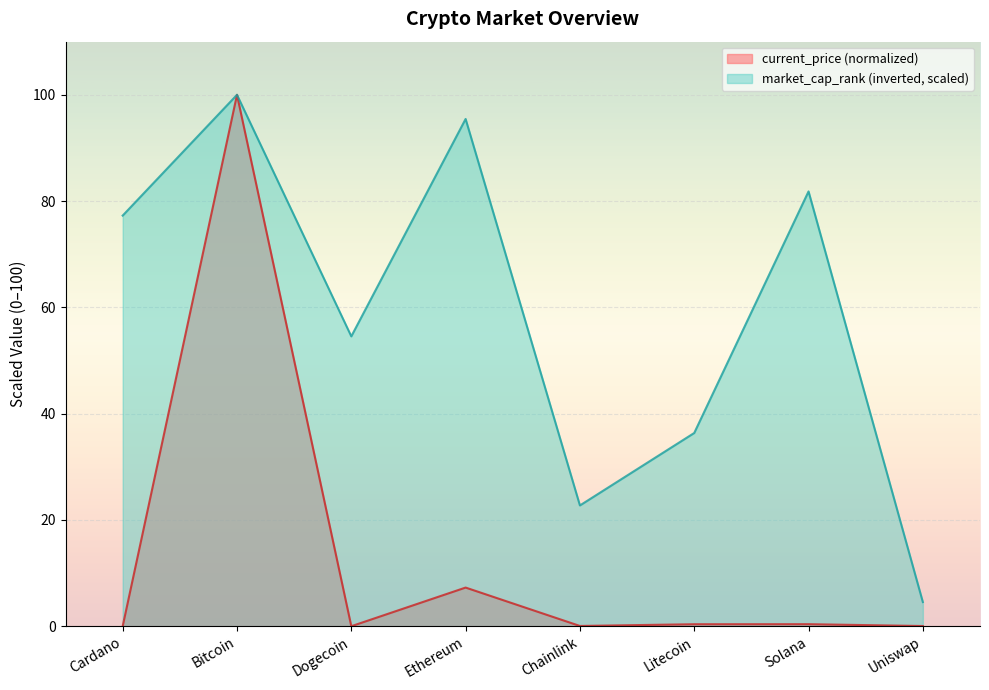

Reading left to right, extract all data points from this chart.

current_price: Cardano=0.0	Bitcoin=100.0	Dogecoin=0.0	Ethereum=7.3	Chainlink=0.0	Litecoin=0.4	Solana=0.4	Uniswap=0.0
market_cap_rank: Cardano=77.3	Bitcoin=100.0	Dogecoin=54.5	Ethereum=95.5	Chainlink=22.7	Litecoin=36.4	Solana=81.8	Uniswap=4.5